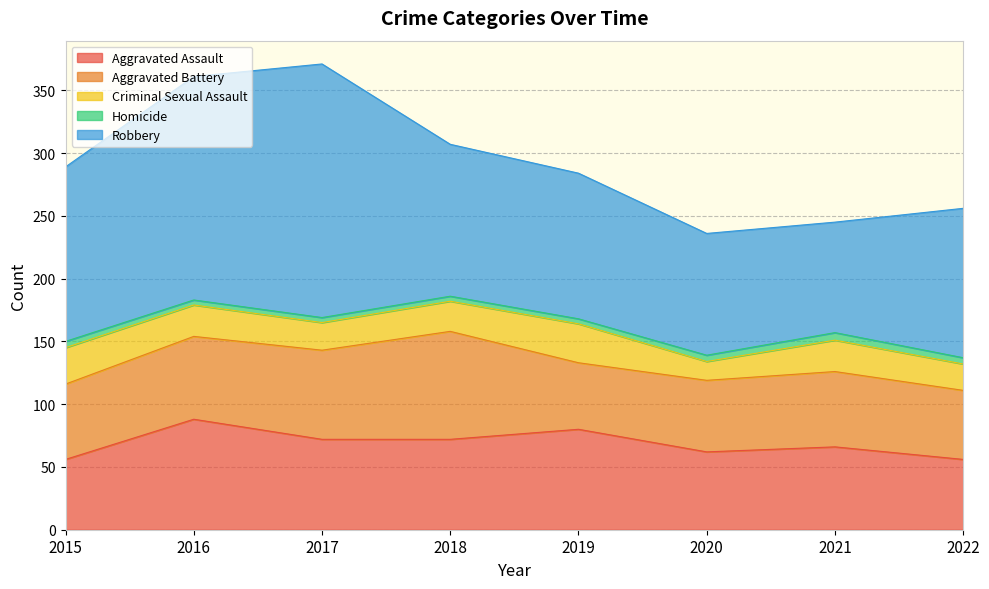

Reading left to right, extract all data points from this chart.

Aggravated Assault: 56	88	72	72	80	62	66	56
Aggravated Battery: 60	66	71	86	53	57	60	55
Criminal Sexual Assault: 29	25	22	24	31	15	25	21
Homicide: 5	4	4	4	4	5	6	5
Robbery: 139	178	202	121	116	97	88	119